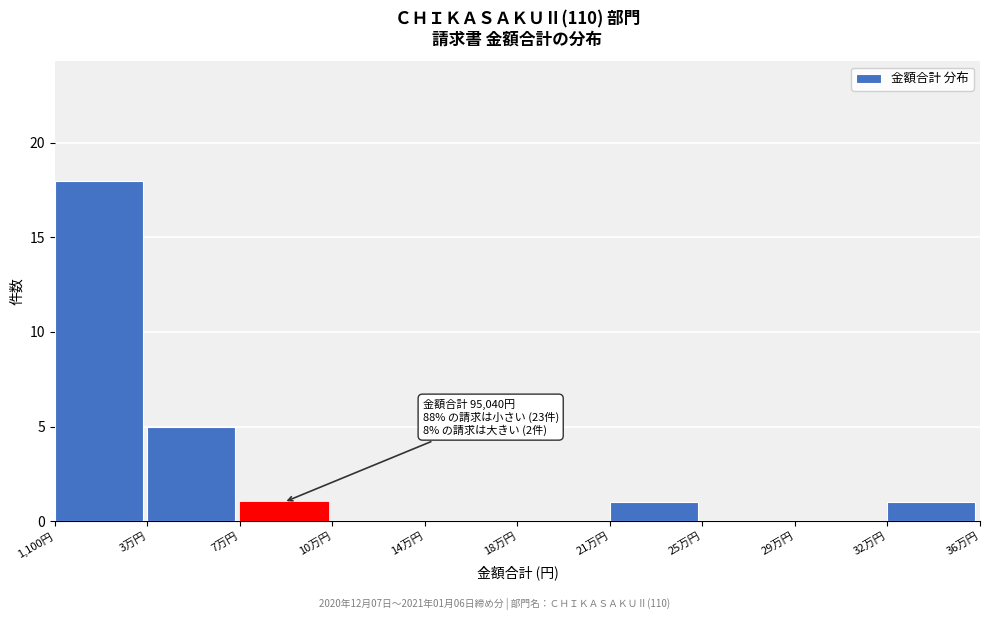

Reading left to right, extract all data points from this chart.

1,100円=18	3万円=5	7万円=1	10万円=0	14万円=0	18万円=0	21万円=1	25万円=0	29万円=0	32万円=1